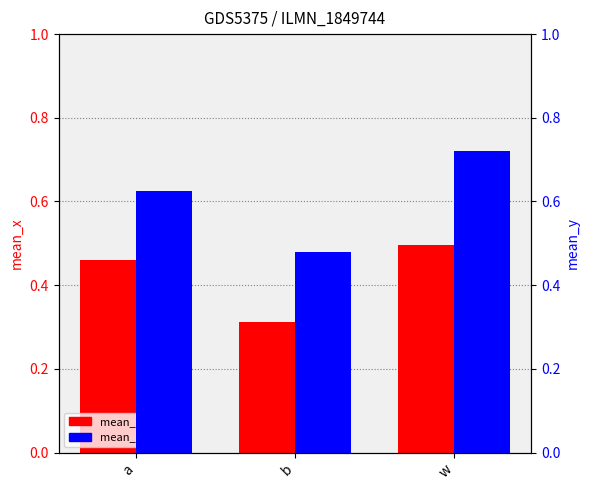

Which series has the largest total across all categories?

mean_y